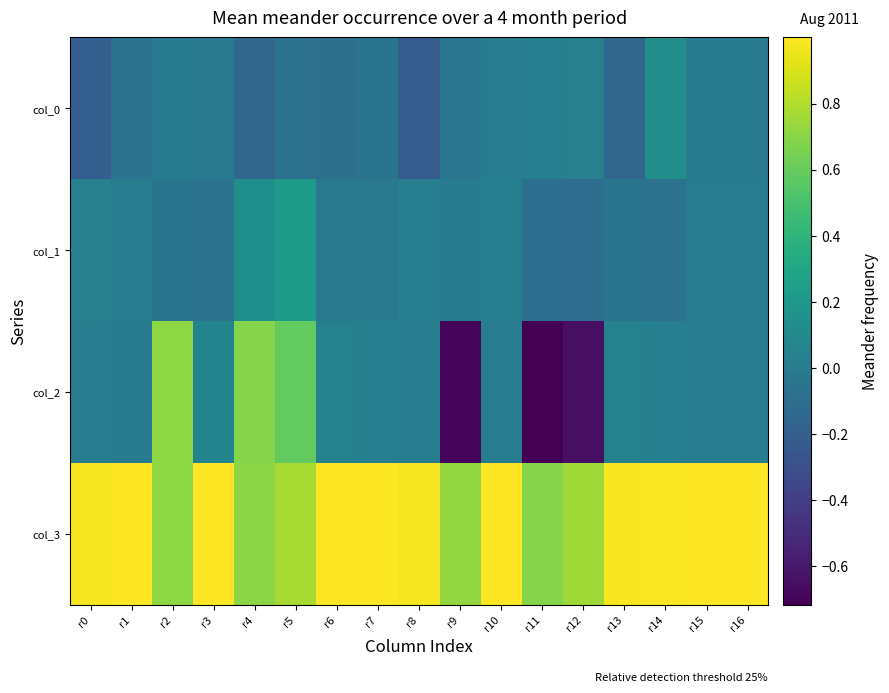

Reading right to left, extract all data points from this chart.

col_0: r16=-0.0	r15=-0.0	r14=0.1	r13=-0.2	r12=0.0	r11=0.0	r10=-0.0	r9=-0.0	r8=-0.2	r7=-0.0	r6=-0.1	r5=-0.1	r4=-0.1	r3=-0.0	r2=-0.0	r1=-0.1	r0=-0.2
col_1: r16=0.0	r15=0.0	r14=-0.1	r13=-0.1	r12=-0.1	r11=-0.1	r10=0.0	r9=-0.0	r8=0.0	r7=-0.0	r6=-0.0	r5=0.2	r4=0.1	r3=-0.1	r2=-0.1	r1=0.0	r0=0.0
col_2: r16=0.0	r15=0.0	r14=0.0	r13=0.0	r12=-0.6	r11=-0.7	r10=0.0	r9=-0.7	r8=0.0	r7=0.0	r6=0.0	r5=0.6	r4=0.7	r3=0.1	r2=0.7	r1=-0.0	r0=0.0
col_3: r16=1.0	r15=1.0	r14=1.0	r13=1.0	r12=0.8	r11=0.7	r10=1.0	r9=0.7	r8=1.0	r7=1.0	r6=1.0	r5=0.8	r4=0.7	r3=1.0	r2=0.7	r1=1.0	r0=1.0